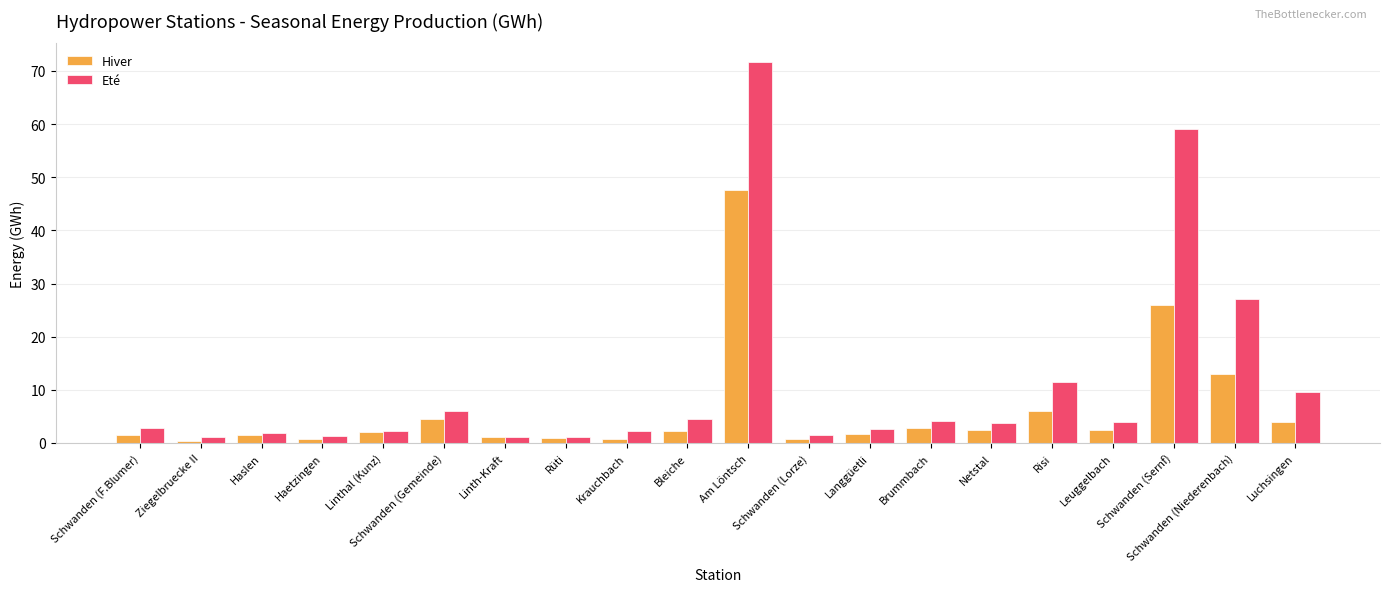

At how many categories does at least one series exceed 19?

3